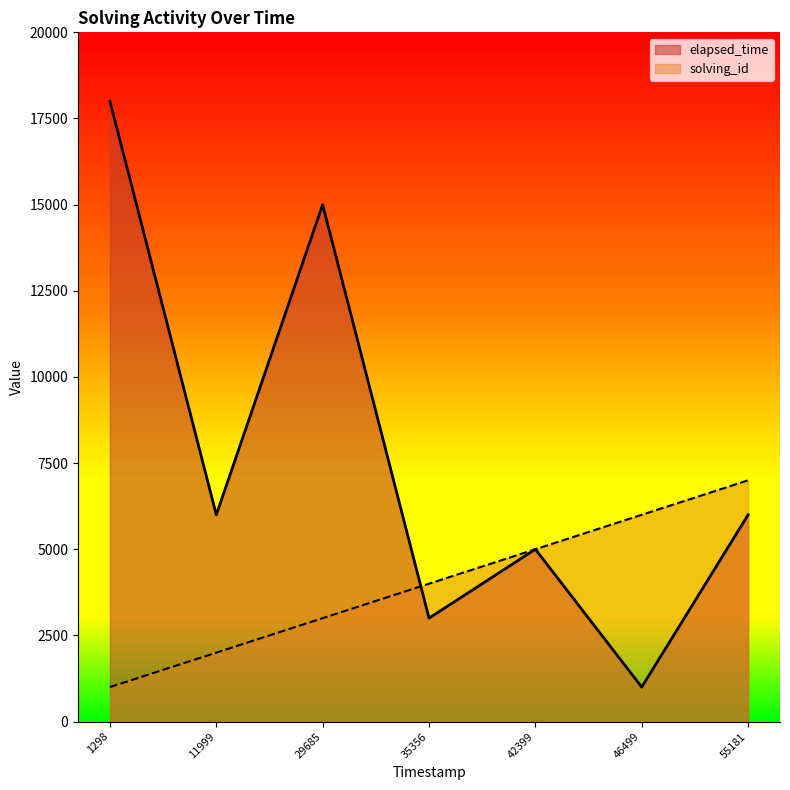

Is the value of solving_id at 1541031511999 greater than the value of elapsed_time at 1541031529685?

No